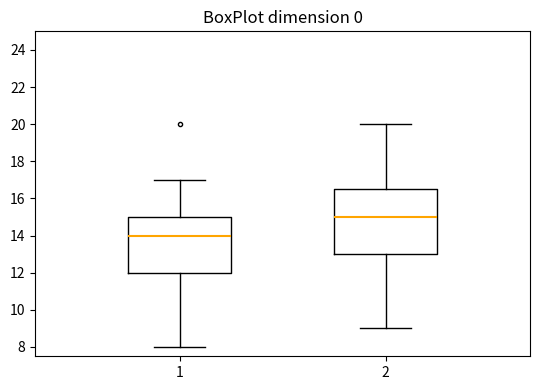

Where does the upper whisker of the box at x = 2 end on the y-axis? The values are not printed on the chart, so give them approximately, as read against the axis.

20.0